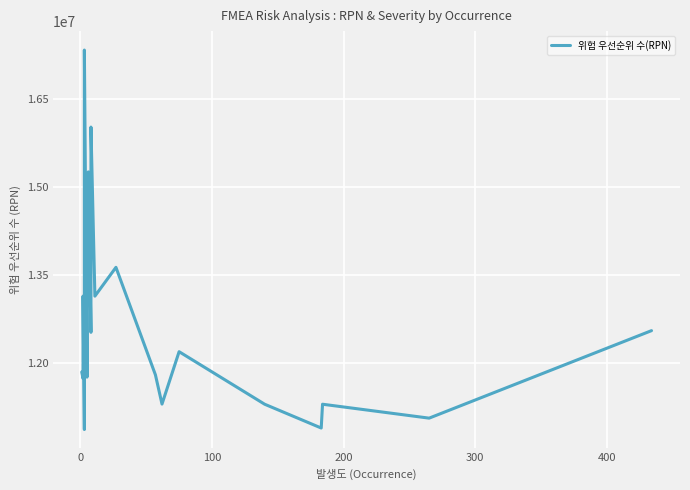

How many distinct data groups are displayed?

1